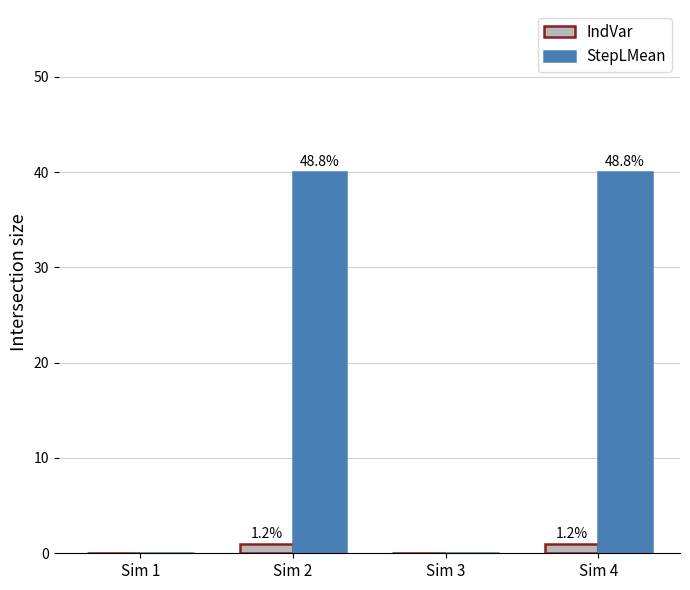

Reading left to right, extract all data points from this chart.

IndVar: Sim 1=0	Sim 2=1	Sim 3=0	Sim 4=1
StepLMean: Sim 1=0	Sim 2=40	Sim 3=0	Sim 4=40